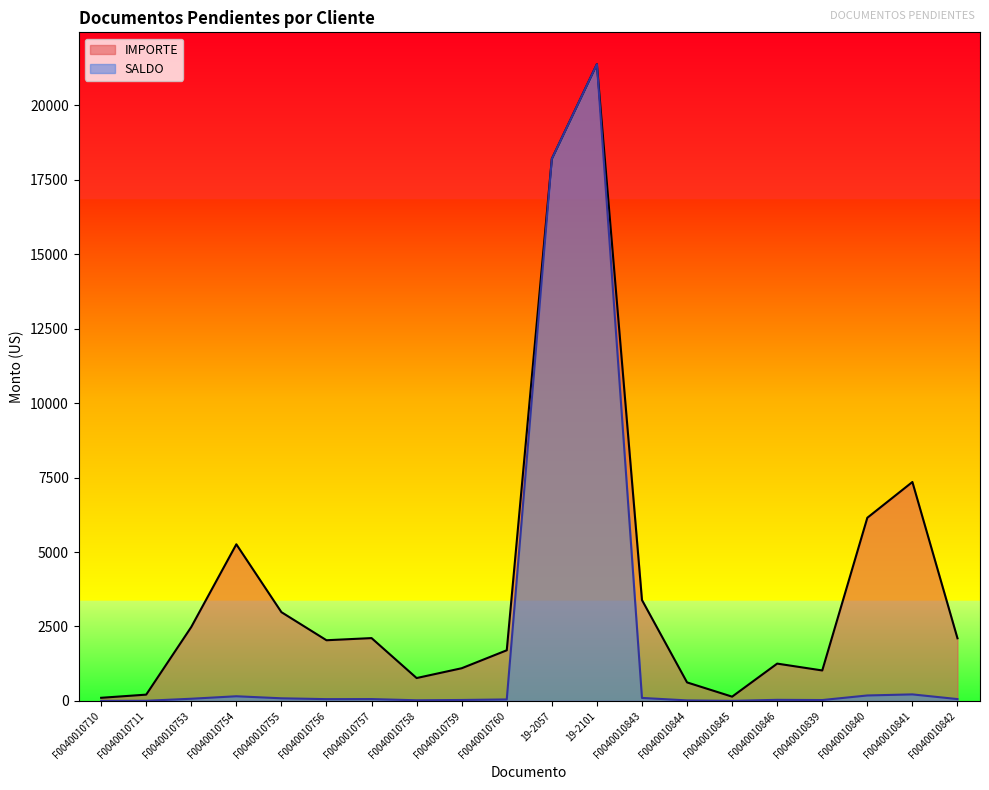

Where is the first local minimum for IMPORTE?

F0040010756